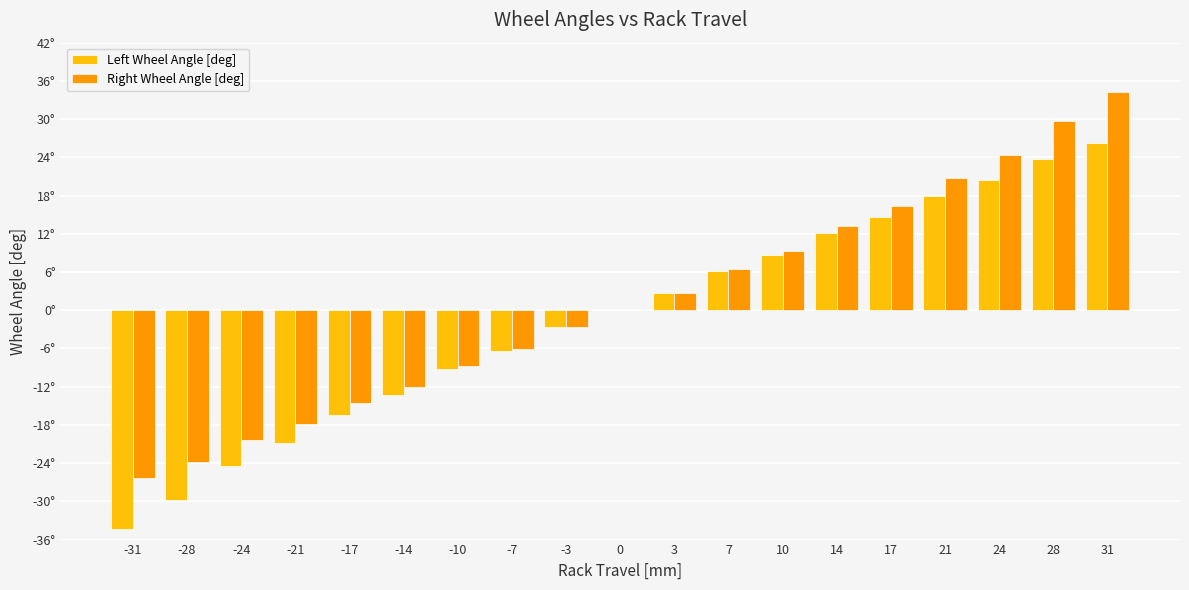

Are the bars horizontal?

No